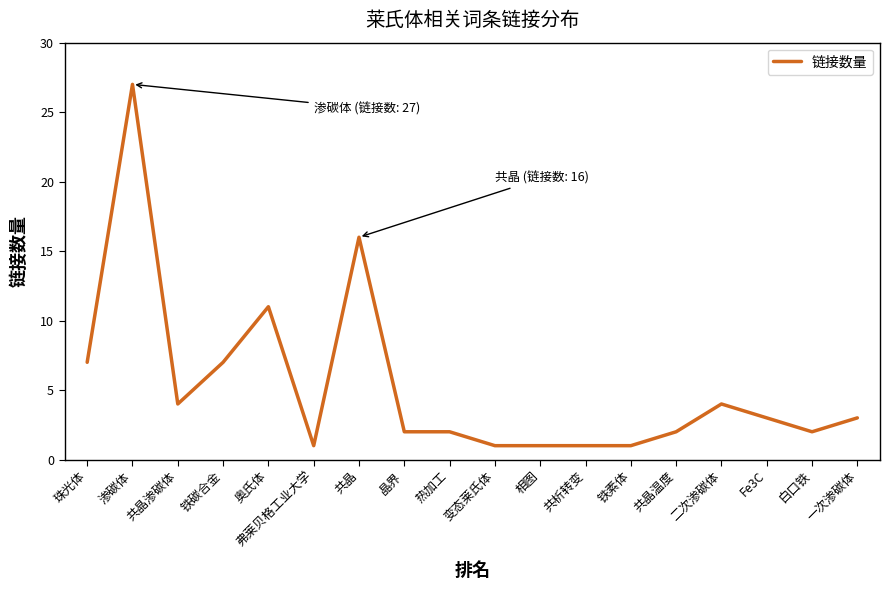

What is the maximum value shown in the chart?

27